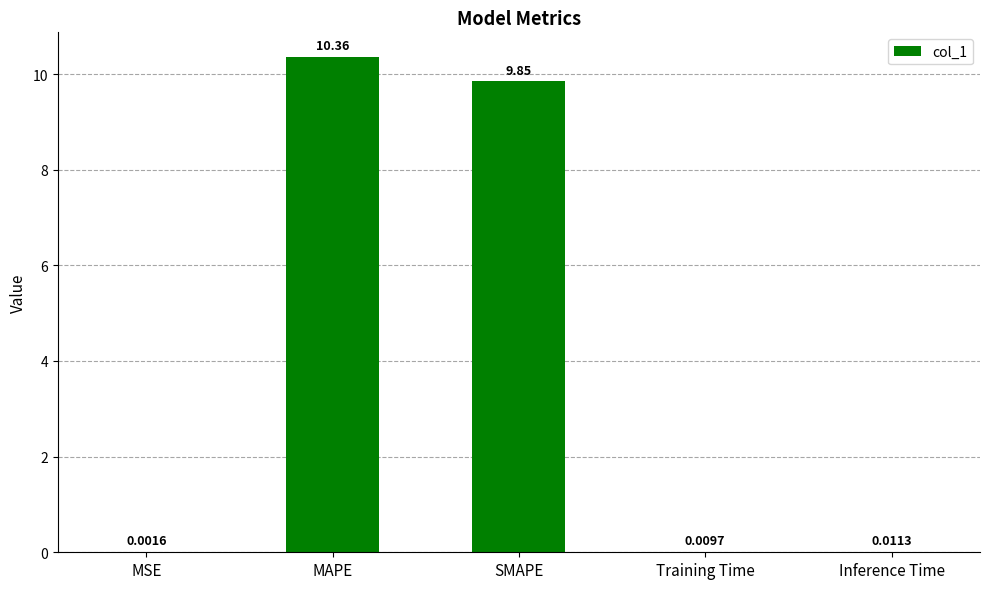

What is the sum of all values?

20.2